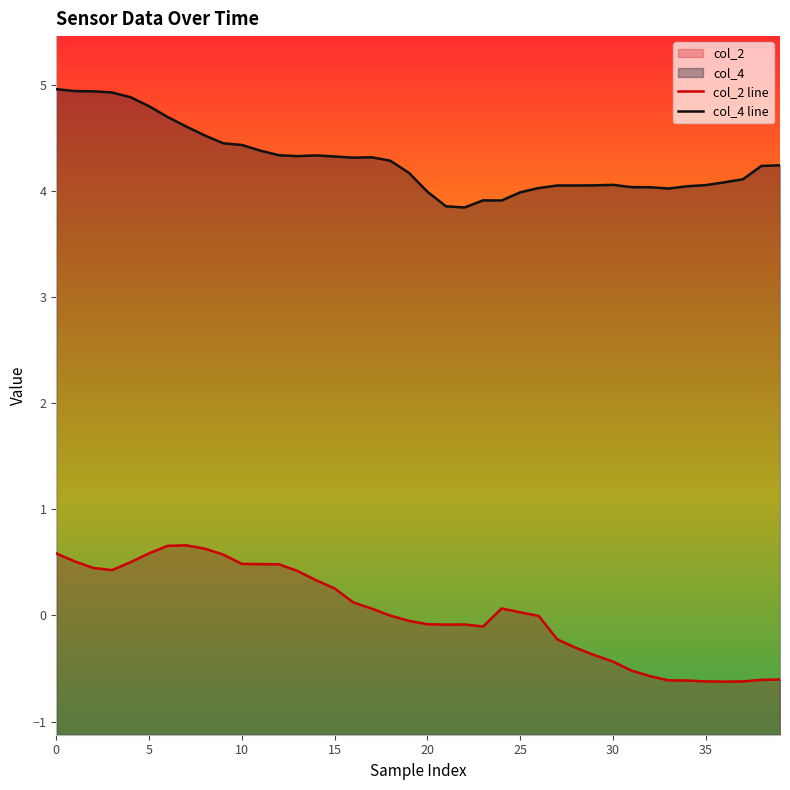

How many data points does each series have?

40